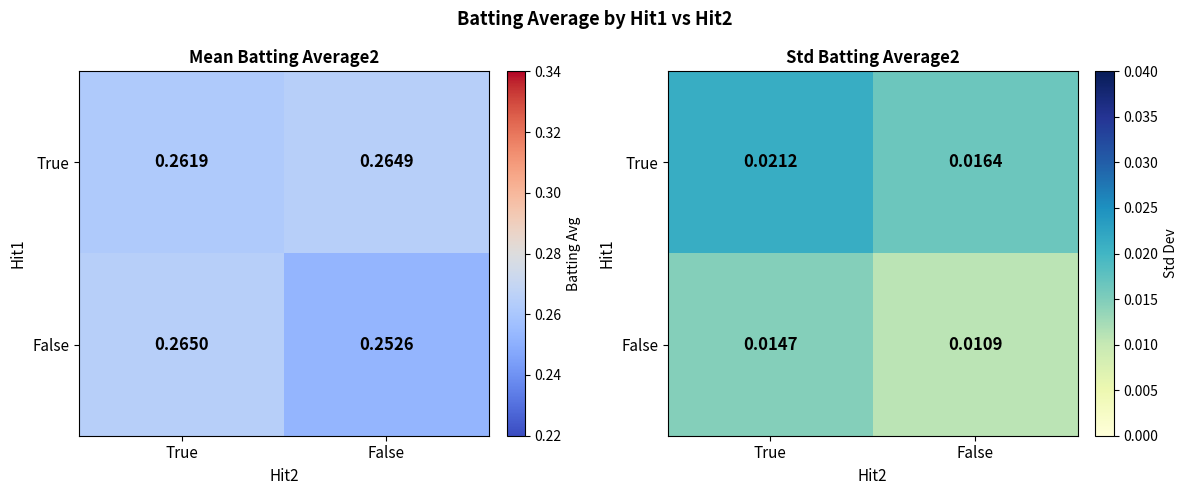

The True series shows 0.0 at False. True or false?

True